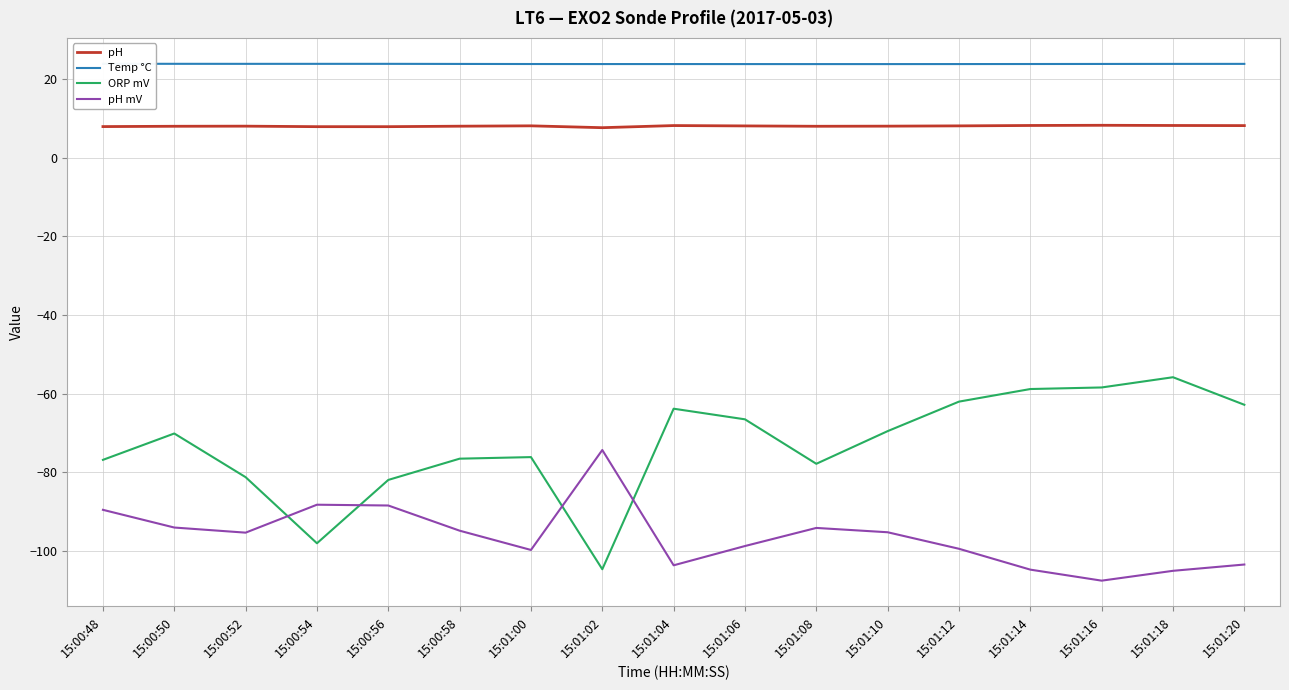

Where is pH nearest to the value 7?

15:01:02